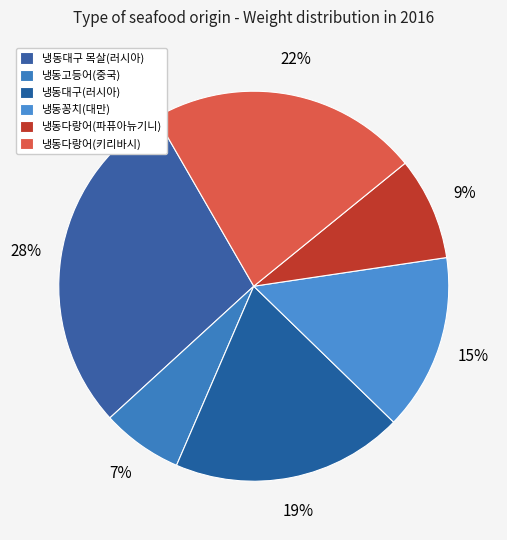

The 냉동다랑어(키리바시) slice represents 22% of the pie. True or false?

True